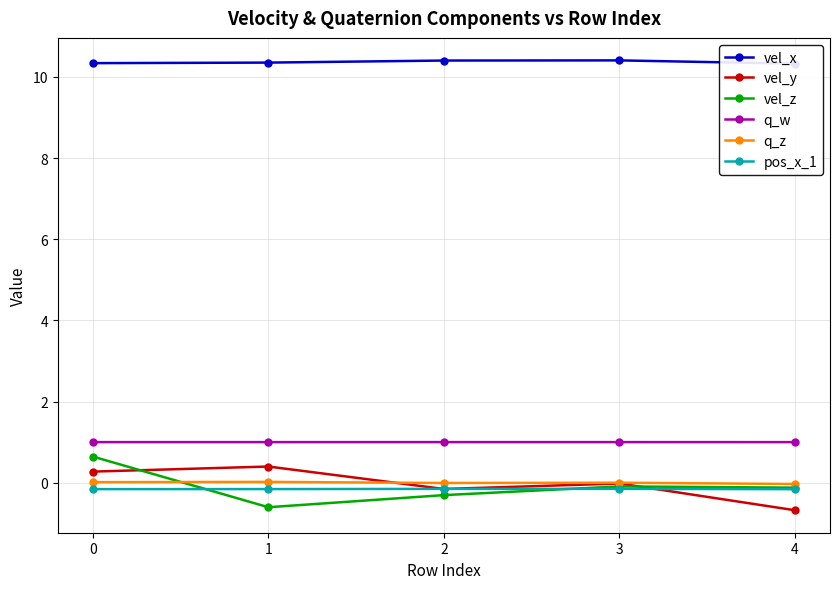

What is the difference between the maximum and minimum values in the q_z series?

0.1